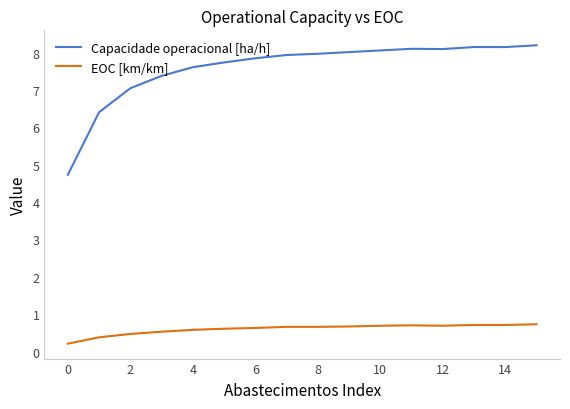

List the series in order of their overall mean, highest first.

Capacidade operacional [ha/h], EOC [km/km]